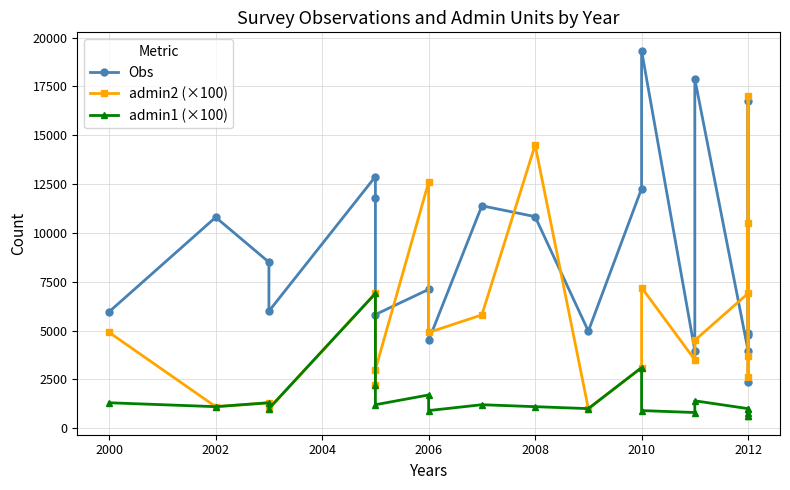

What are all the series names shown in the legend?

Obs, admin2 (×100), admin1 (×100)